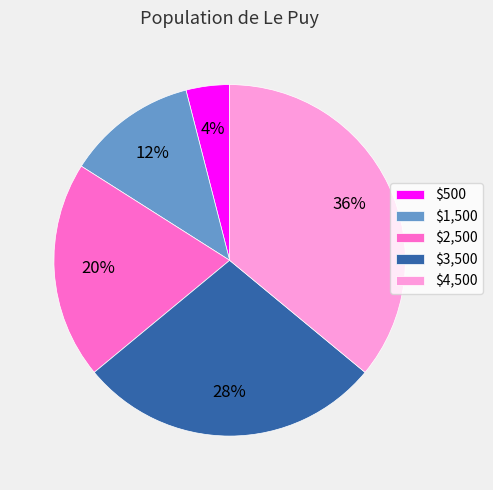

What is the smallest slice in the pie chart?

$500